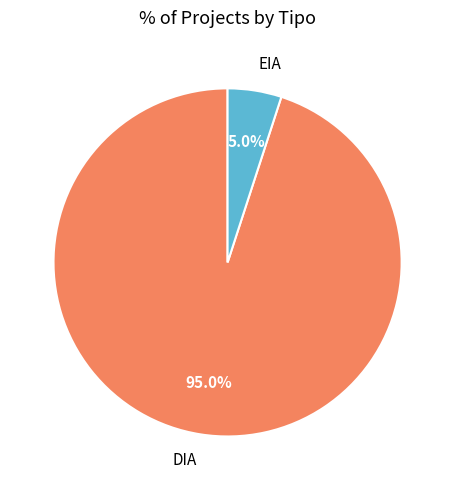

What is the total percentage of DIA and EIA?

100.0%